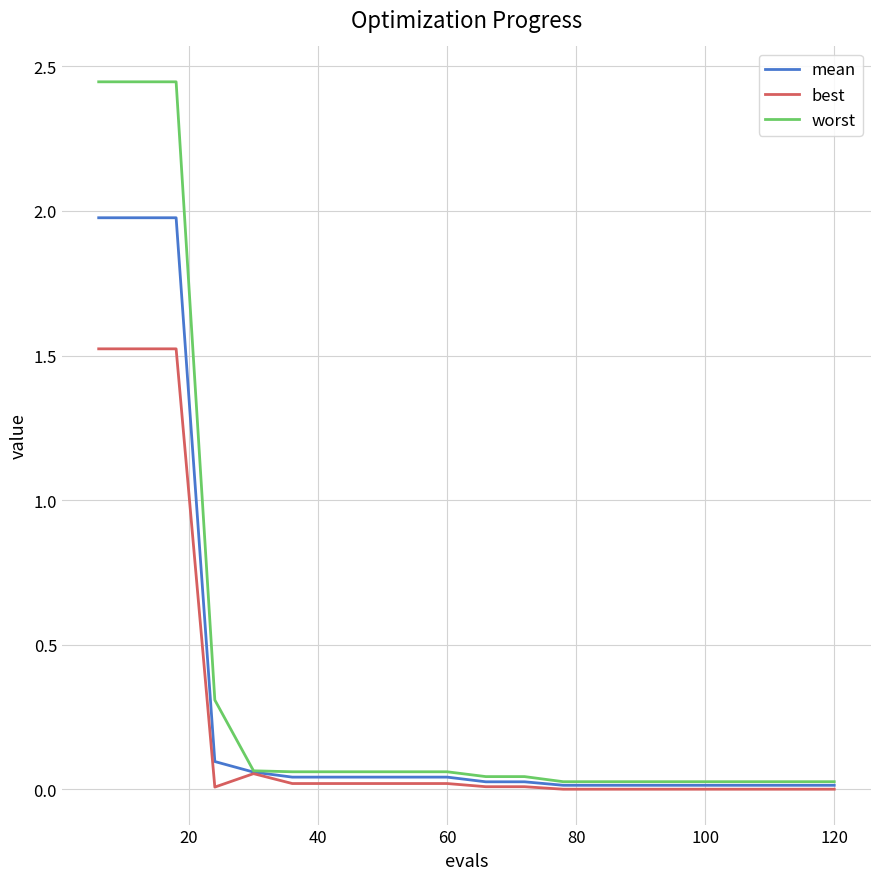

Which series has the largest range (max minus min)?

worst